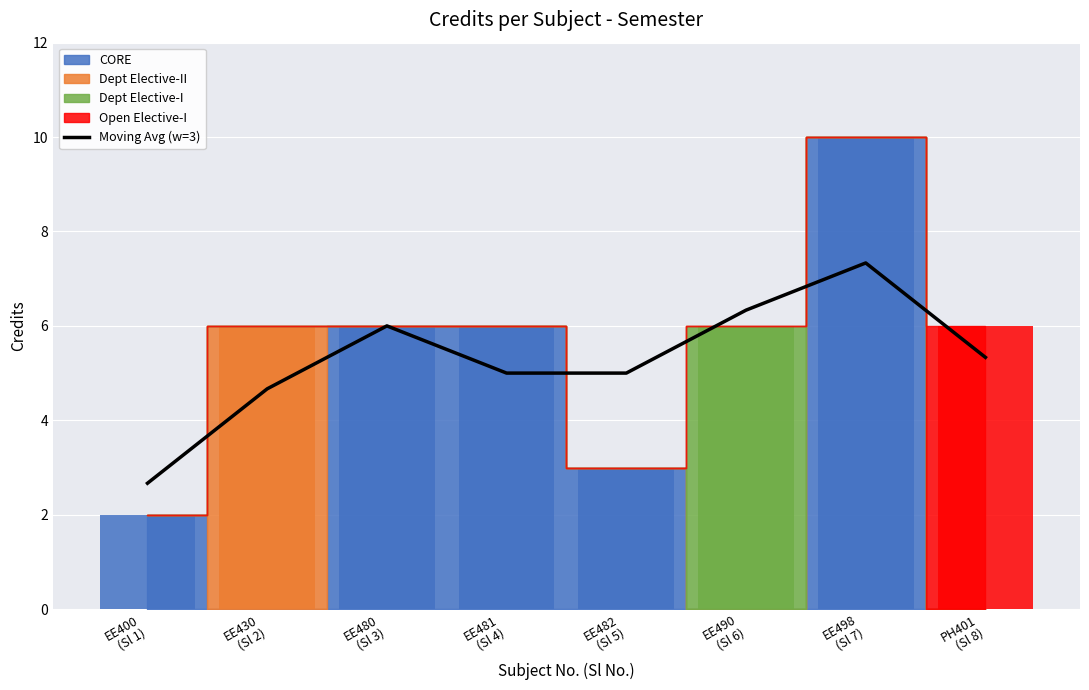

The value at EE430
(Sl 2) is 2.9. True or false?

False